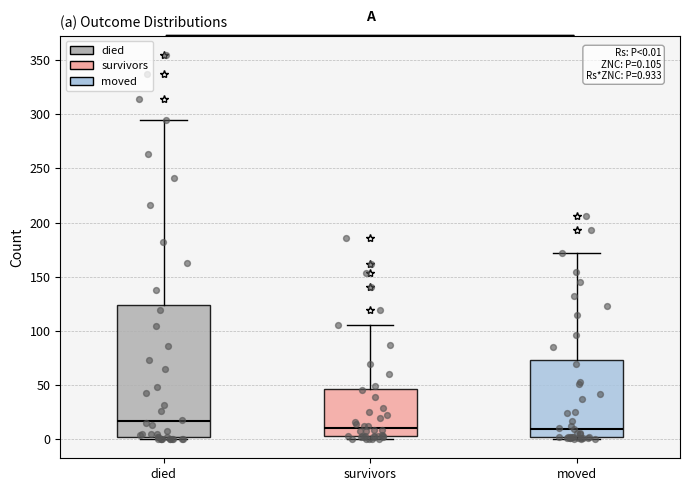

Which box is the tallest, from its lower edge to its upper edge?

died